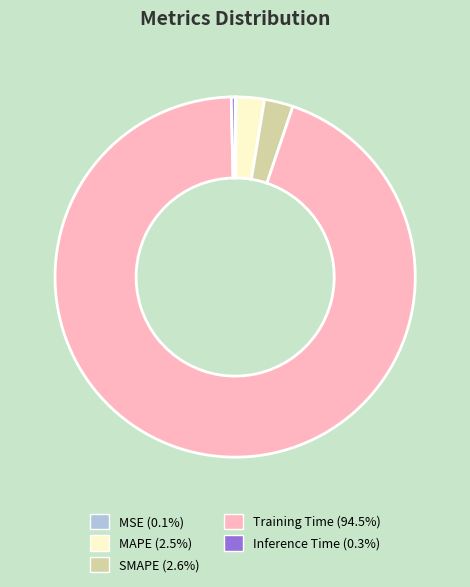

True or false: MAPE accounts for 10% of the total.

False